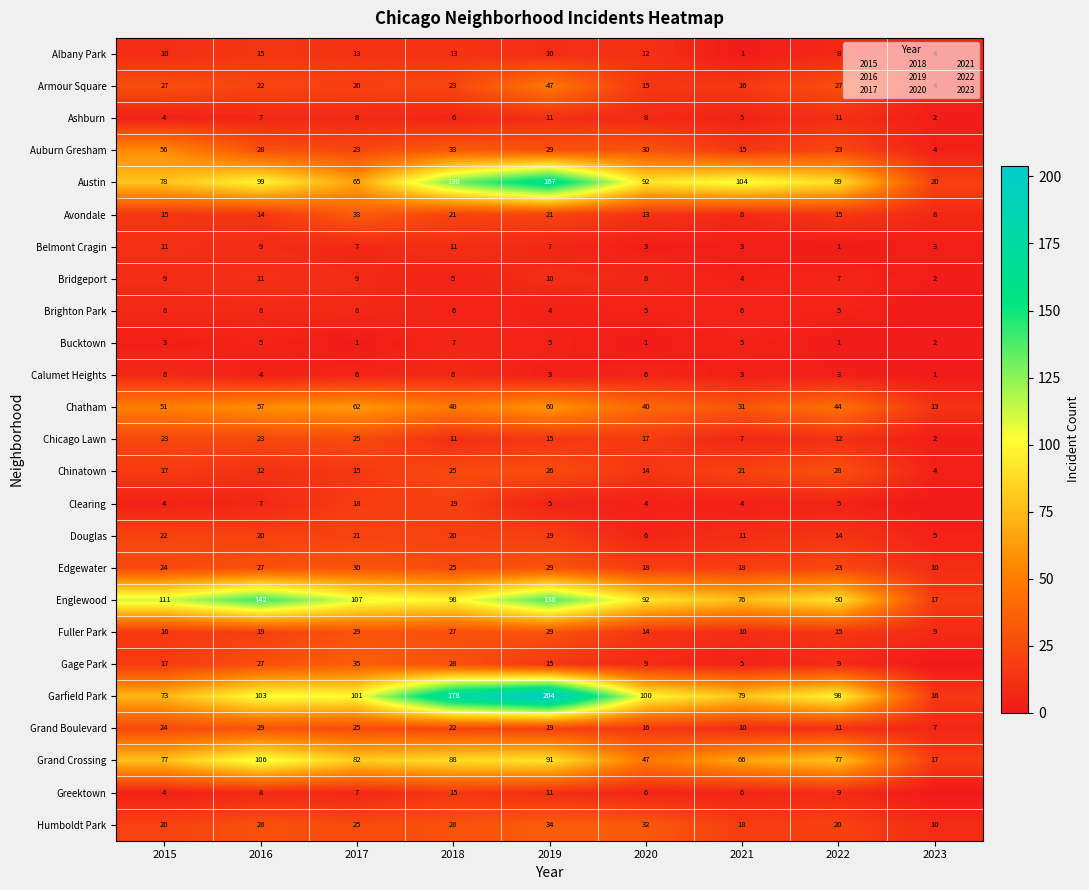

What is the approximate value of Grand Crossing at 2019?

91